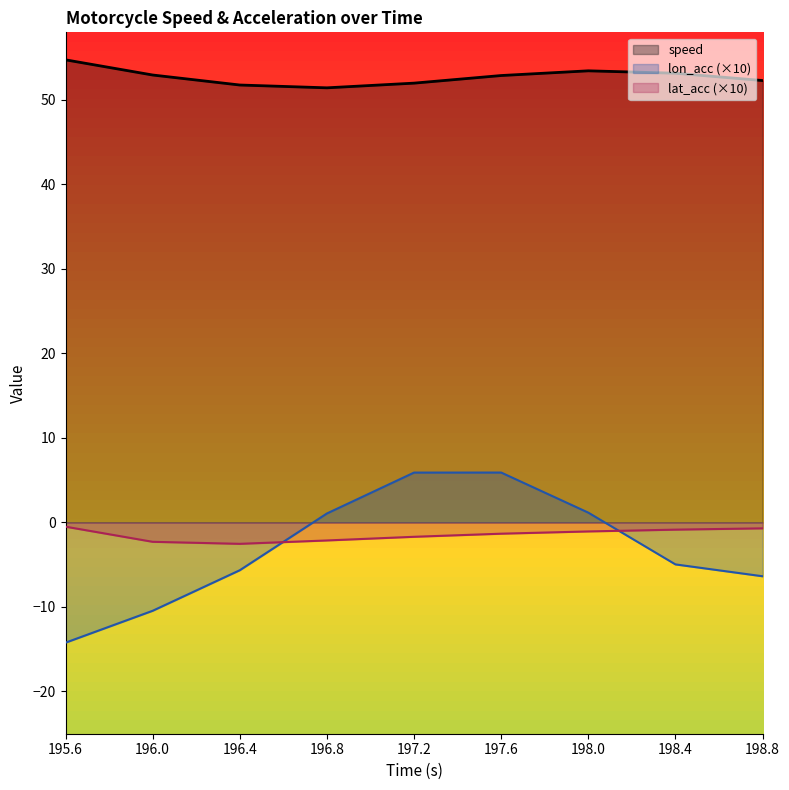

Rank the categories by lon_acc value from highest to lowest.

197.6, 197.2, 198.0, 196.8, 198.4, 196.4, 198.8, 196.0, 195.6